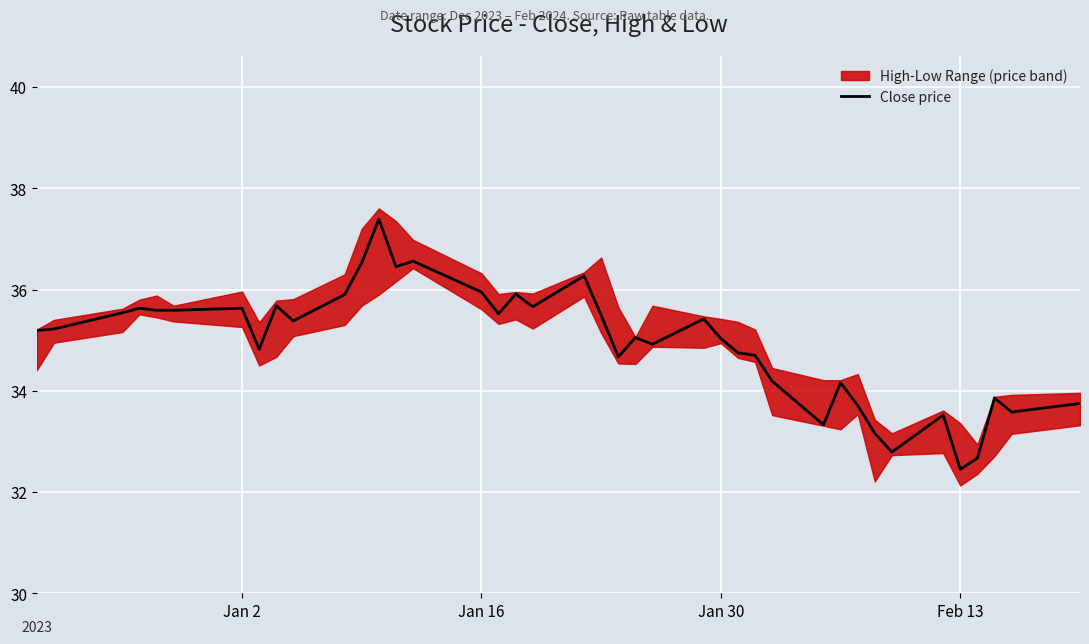

What is the maximum value for Close price?

37.4